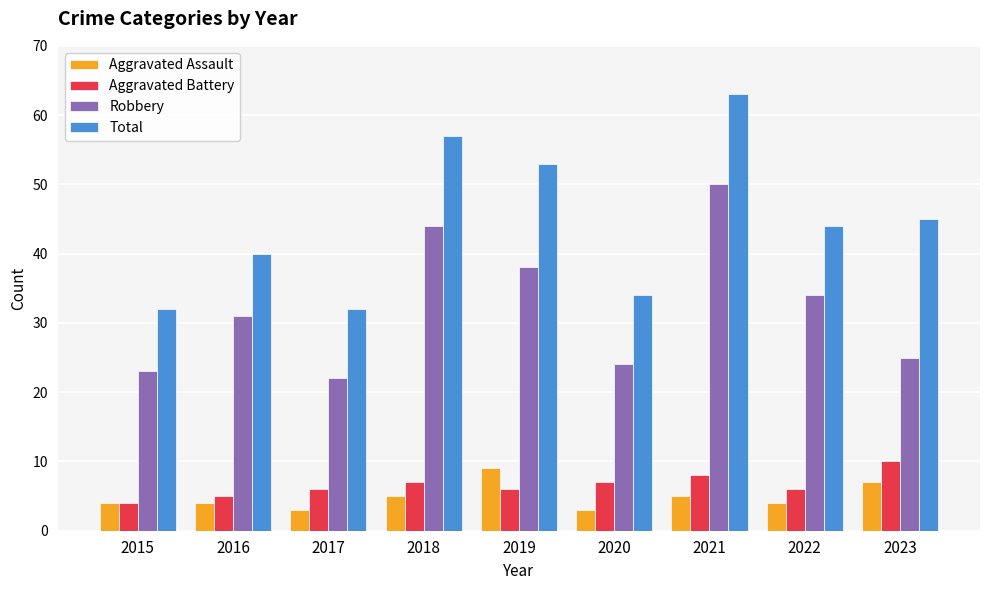

The Aggravated Battery series shows 5 at 2016. True or false?

True